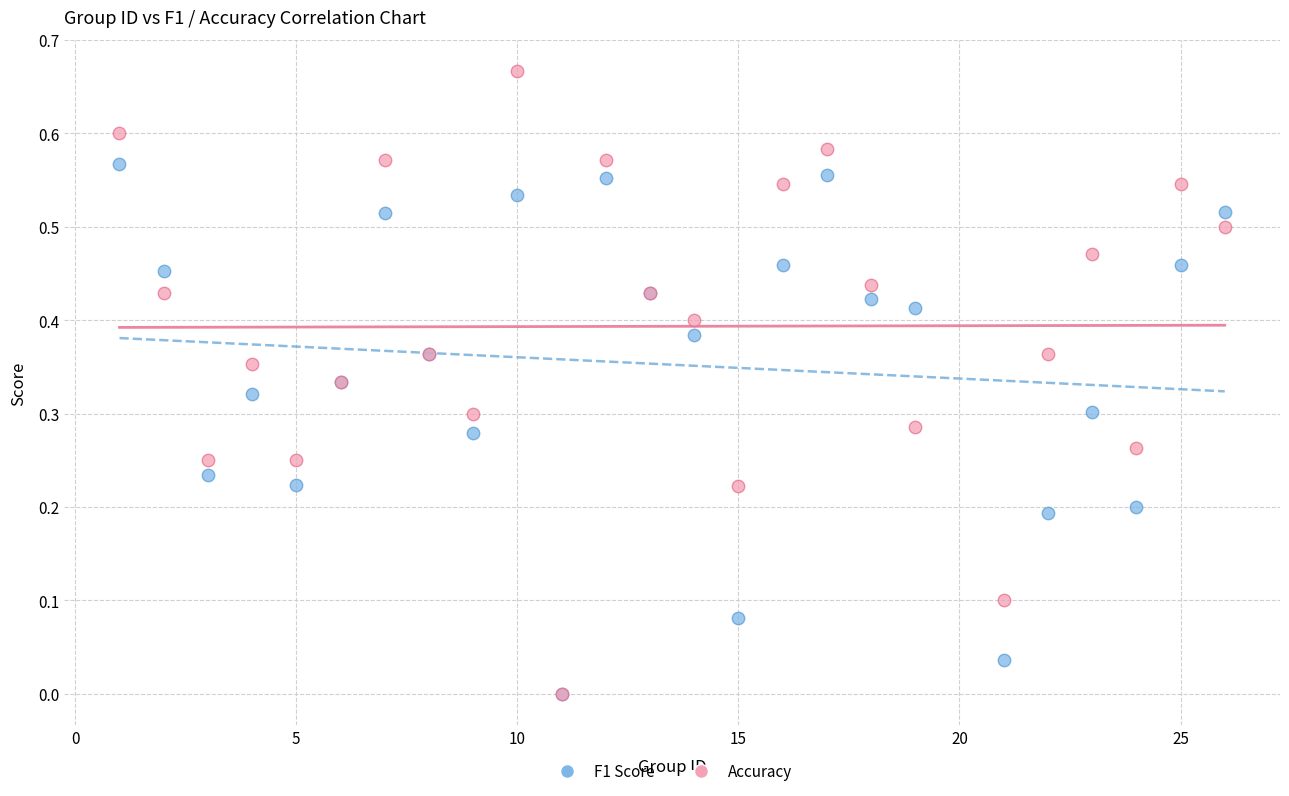

What are all the series names shown in the legend?

F1 Score, Accuracy